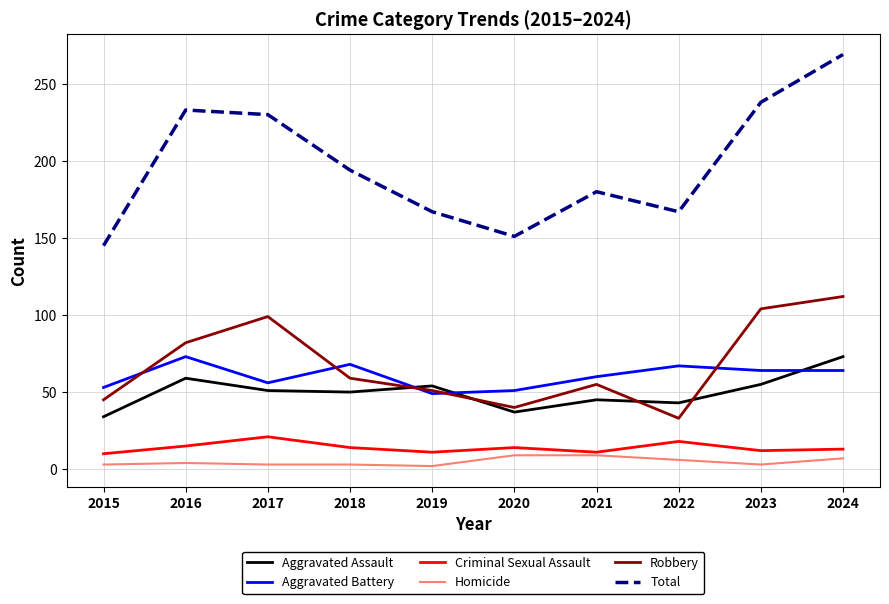

At how many categories does at least one series exceed 105?

10